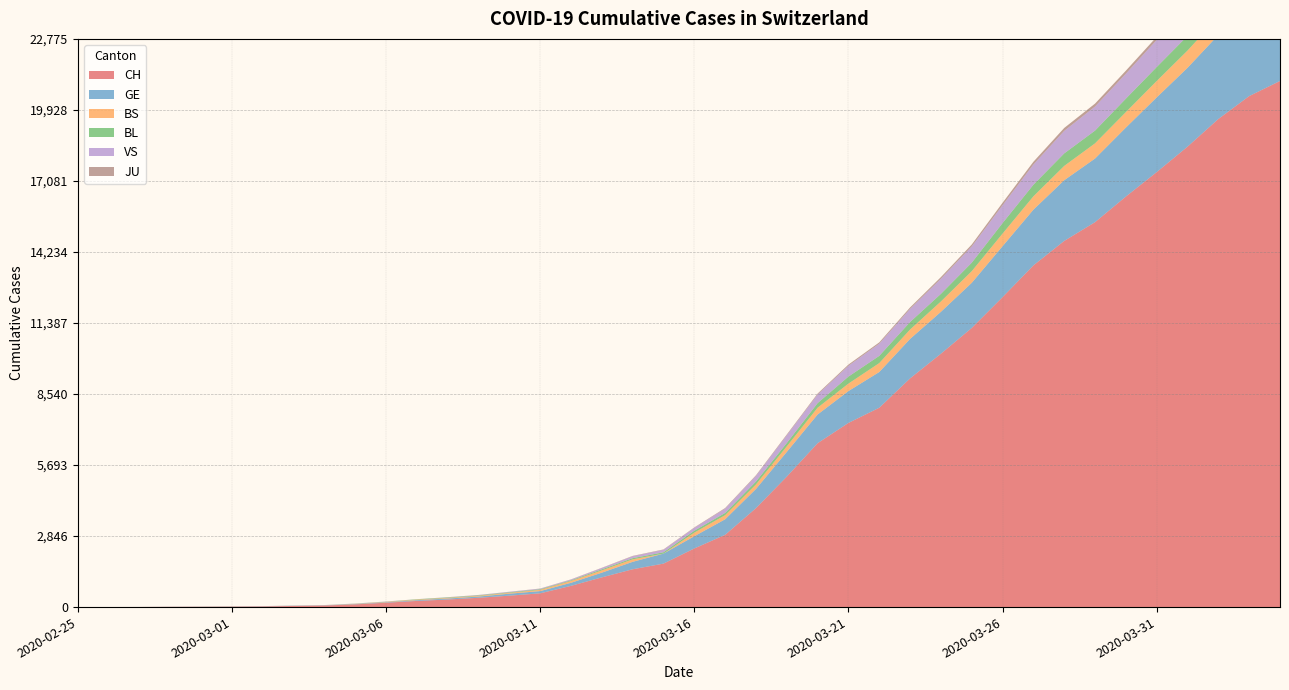

Reading left to right, what are all the values shown in this chart?

CH: 1	2	4	11	14	20	26	46	63	109	176	247	303	373	458	551	852	1191	1516	1742	2350	2896	3965	5229	6569	7382	7990	9167	10156	11188	12424	13695	14677	15429	16455	17435	18455	19564	20482	21088
GE: 0	1	1	3	5	7	7	9	9	13	18	30	40	49	79	90	121	188	298	401	490	623	769	991	1150	1276	1432	1582	1679	1809	2041	2234	2433	2550	2764	2994	3161	3369	3561	3683
BS: 0	0	1	1	1	1	1	3	3	8	15	21	24	28	33	49	73	92	100	0	144	165	182	222	272	299	358	376	414	466	505	534	573	609	621	657	691	718	758	771
BL: 0	0	0	1	2	2	2	2	2	6	6	15	19	20	22	26	26	42	47	54	76	89	116	134	184	282	289	302	306	341	422	466	502	511	539	561	588	610	625	656
VS: 0	0	0	1	1	0	3	3	4	5	6	0	7	12	17	22	30	53	76	98	116	173	225	311	346	433	490	527	606	651	715	808	902	964	1000	1085	1145	1218	1273	1319
JU: 0	0	0	0	0	0	0	1	1	2	3	4	4	5	6	6	9	10	15	16	17	24	26	31	37	49	51	57	66	78	99	112	118	118	122	127	144	145	149	153